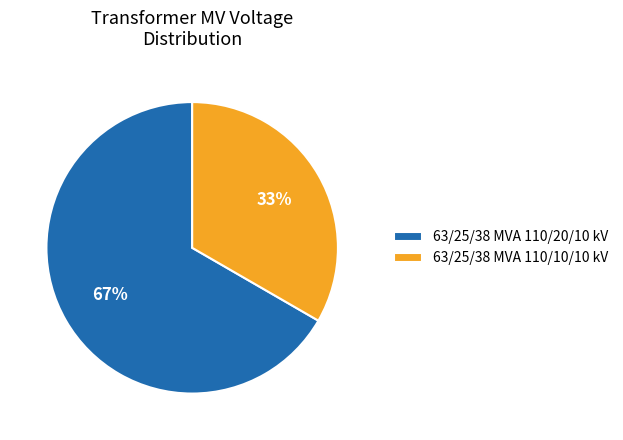

To the nearest percent, what portion does 63/25/38 MVA 110/10/10 kV represent?

33%